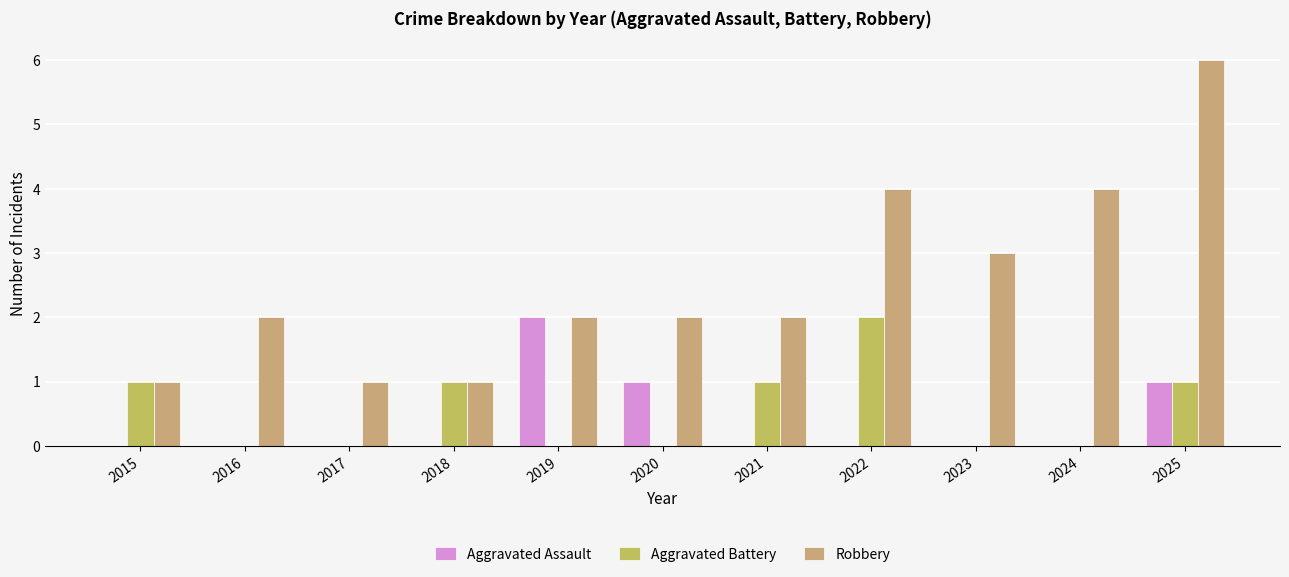

At which category does the chart reach its minimum across all series?

2015